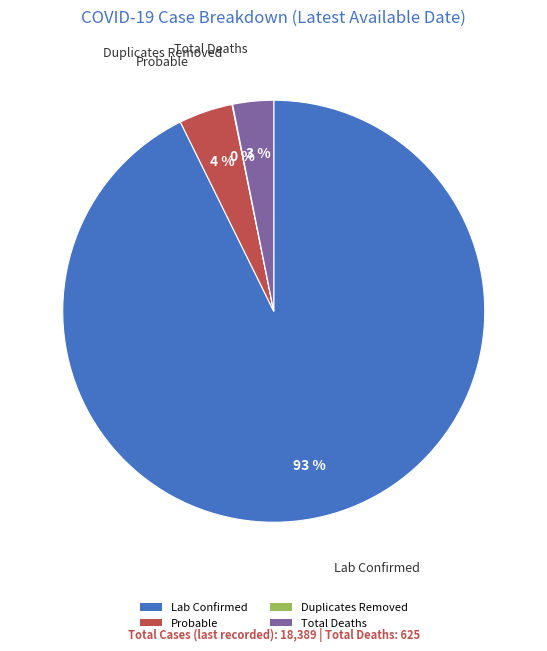

Do Total Deaths and Lab Confirmed together represent more than half of the pie?

Yes